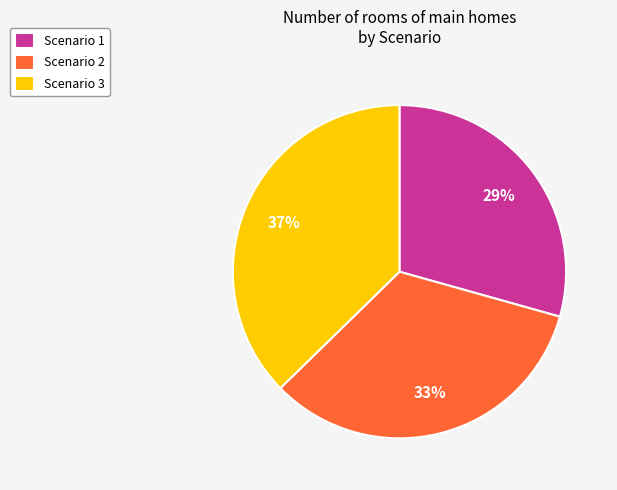

To the nearest percent, what is the average slice percentage?

33%